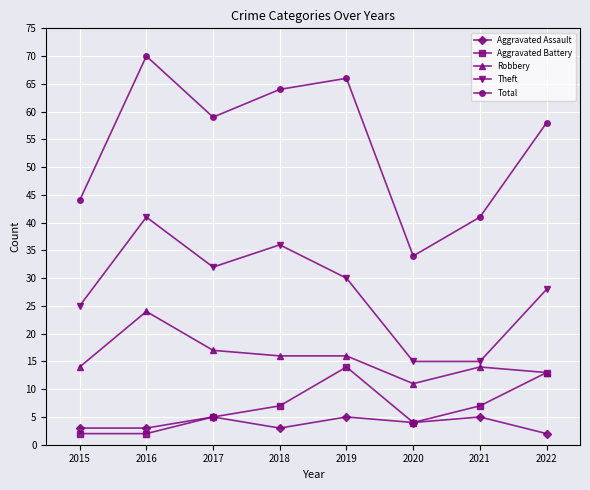

What is the sum of all Total values?

436